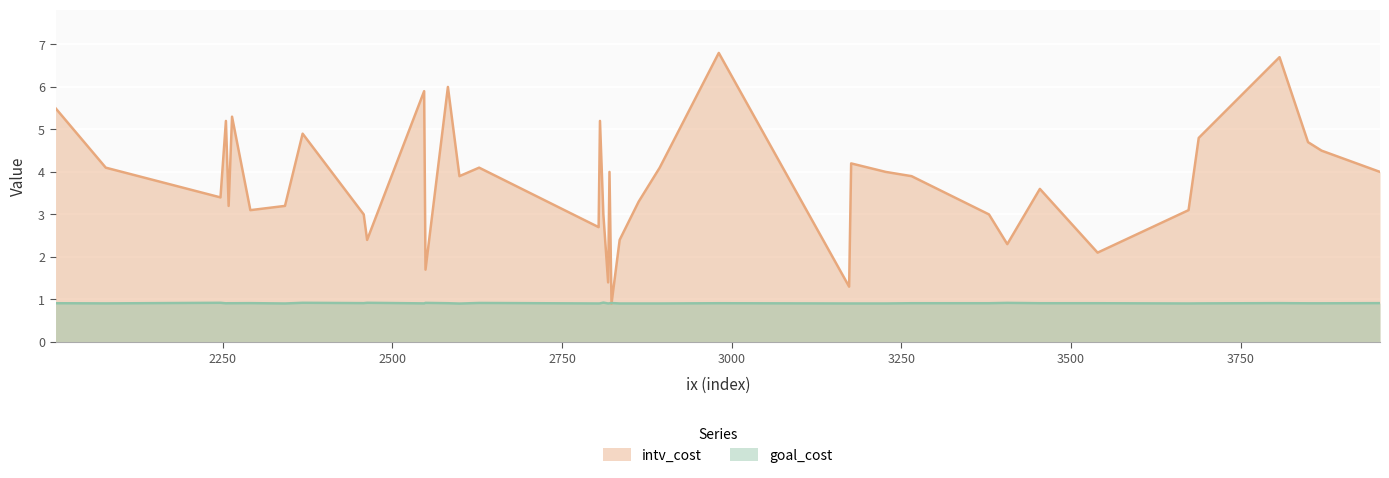

Where is the first local minimum for goal_cost?

1